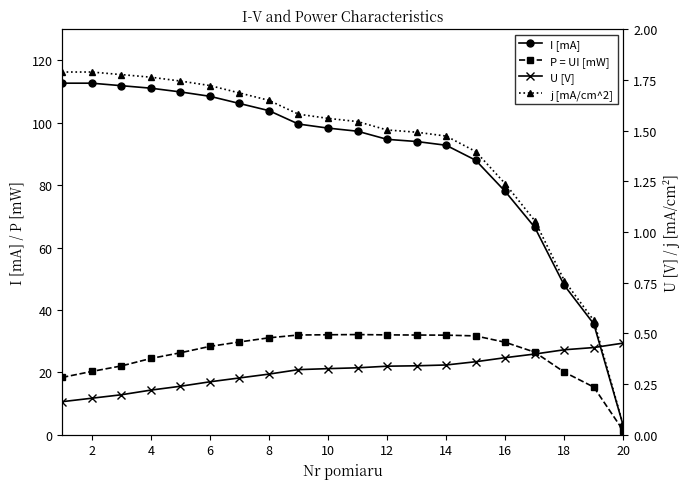

Count the number of data series in this chart.

4